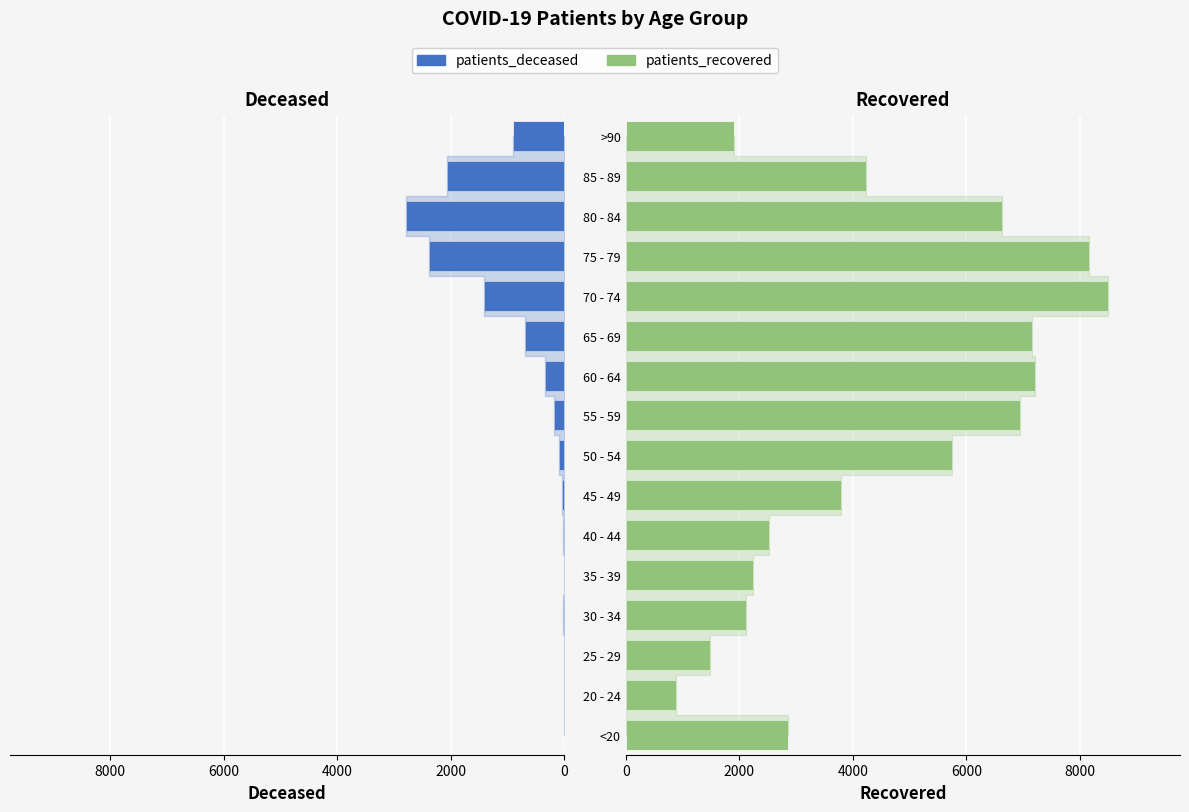

Does the chart contain any negative values?

No